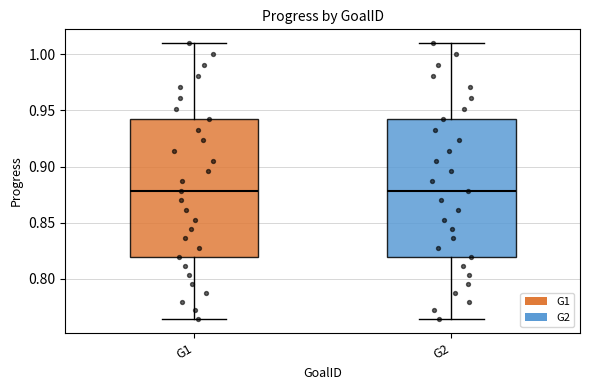

Reading left to right, read every box against the y-axis: the position of its median line, the range the box covers, and the ends of its whiskers. The values are not printed on the chart, so give them approximately, as read against the axis.

G1: median 0.880, box 0.820 to 0.940, whiskers 0.765 to 1.010
G2: median 0.880, box 0.820 to 0.940, whiskers 0.765 to 1.010